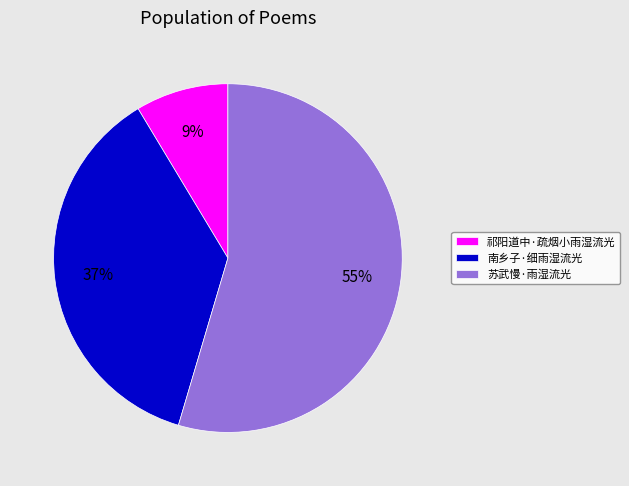

Which slice is the smallest?

祁阳道中·疏烟小雨湿流光